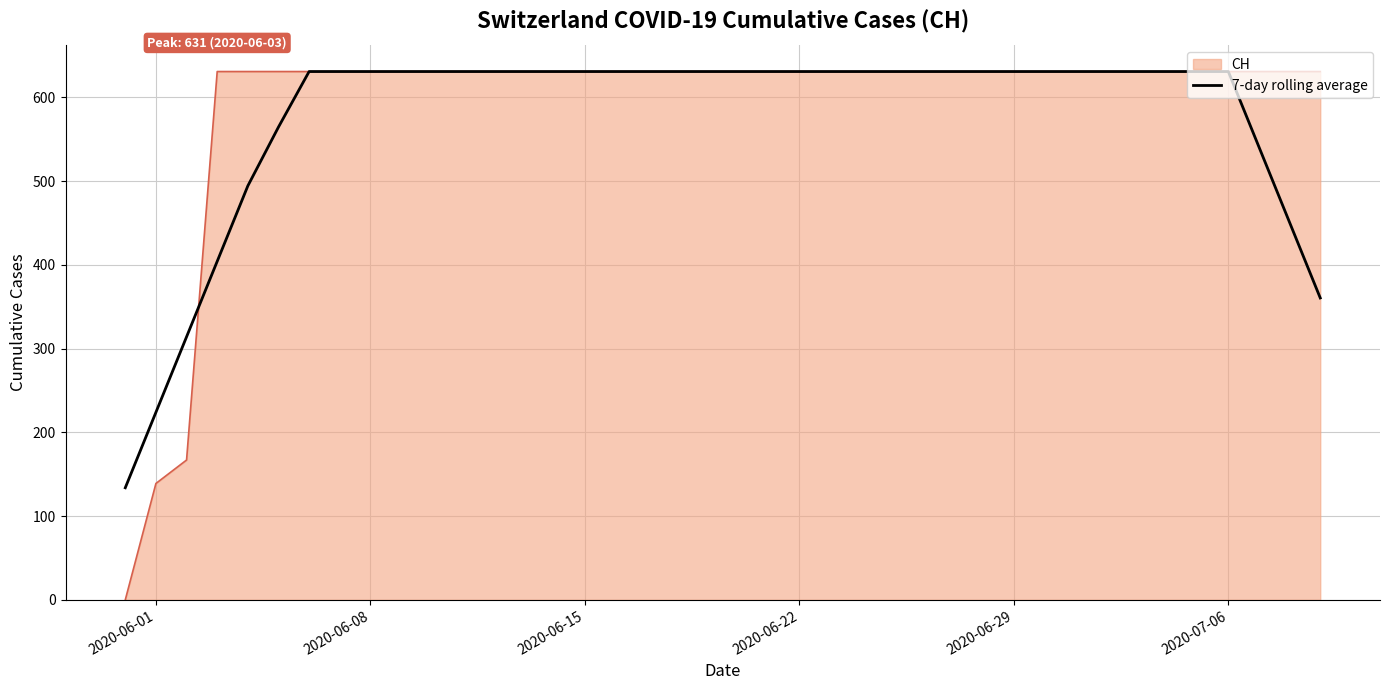

What is the lowest value of the 7-day rolling average series?

133.9